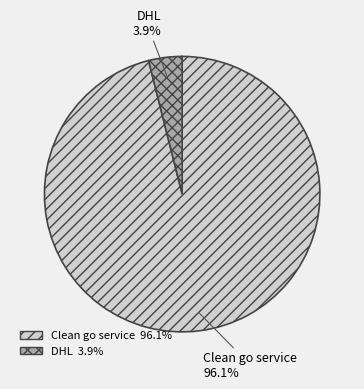

Is there any slice that represents more than half of the pie?

Yes